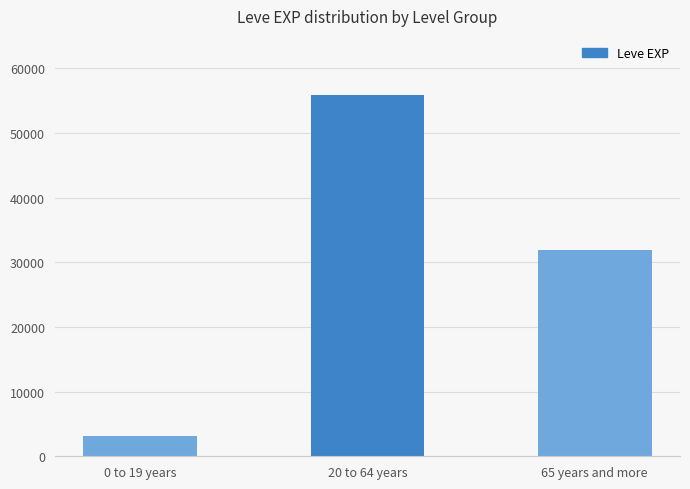

What is the difference between the maximum and second lowest values?

23920